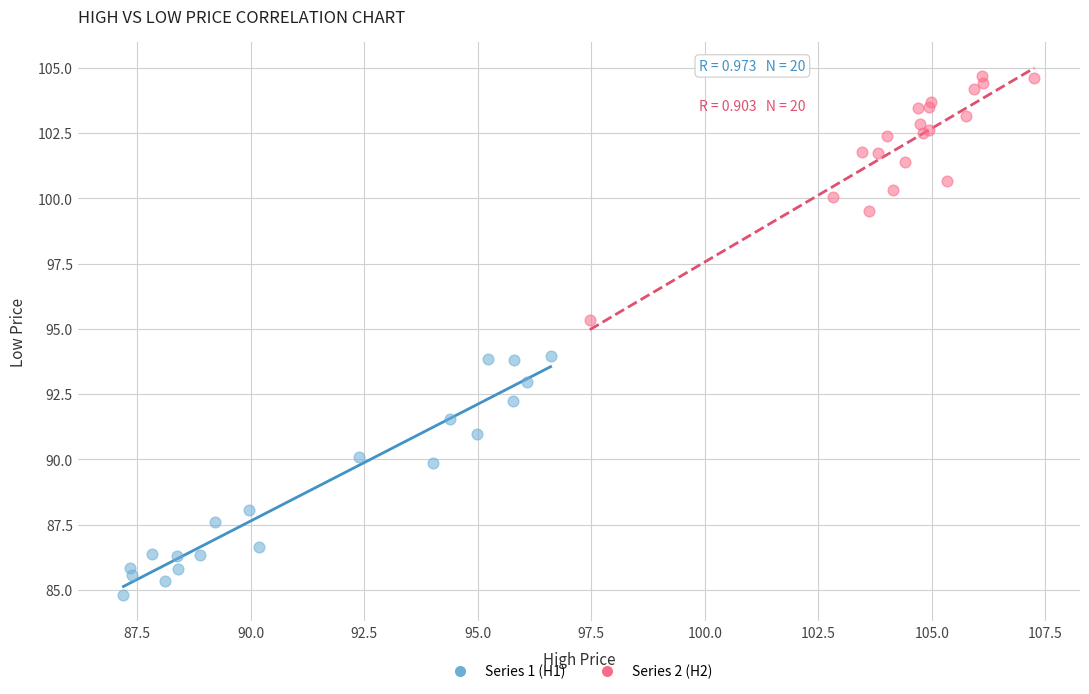

Which series contains the highest Y value?

Series 2 (H2)